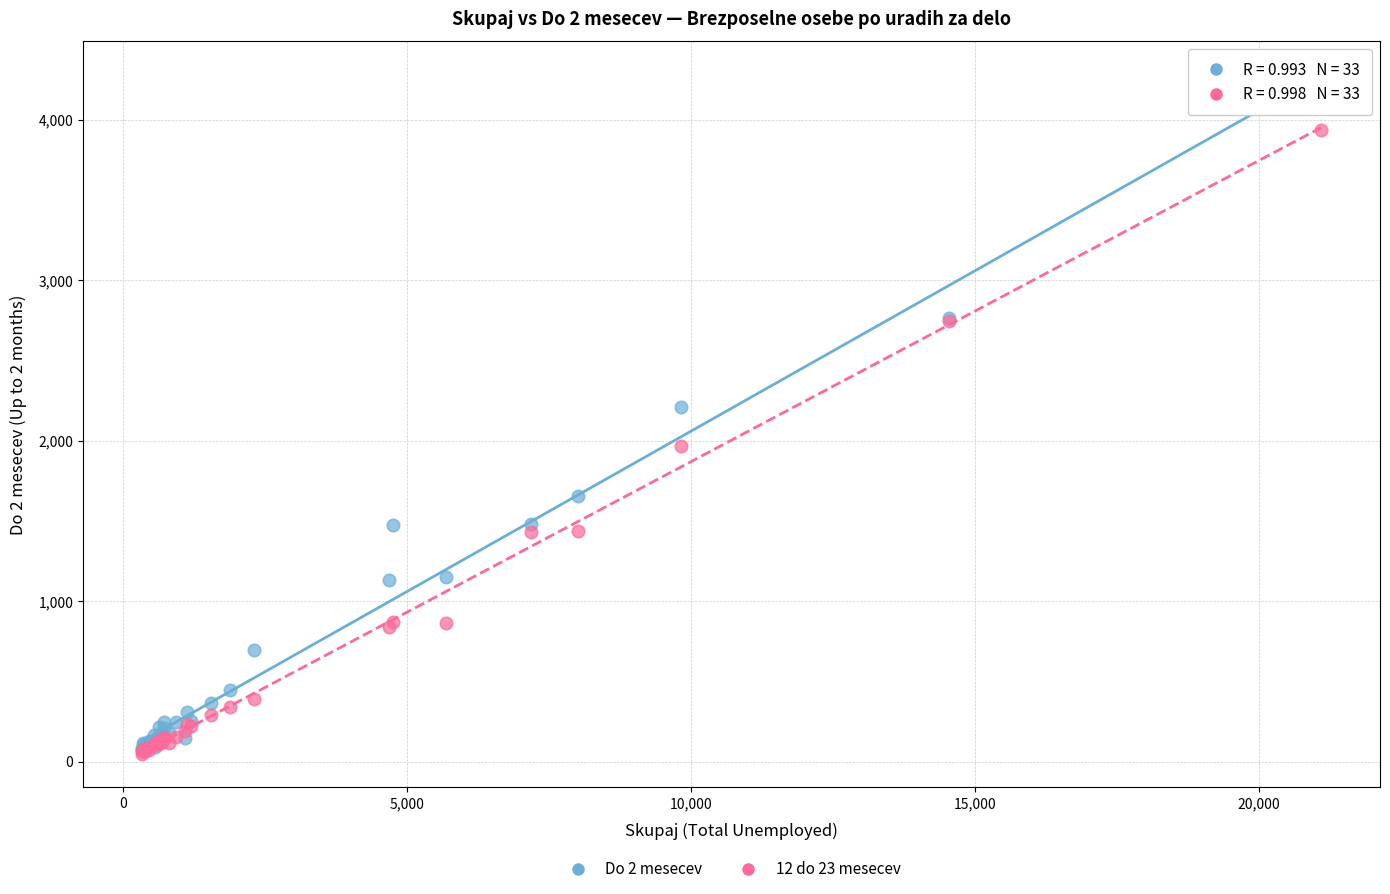

Across all series, what Y value is closest to 2133?

2209